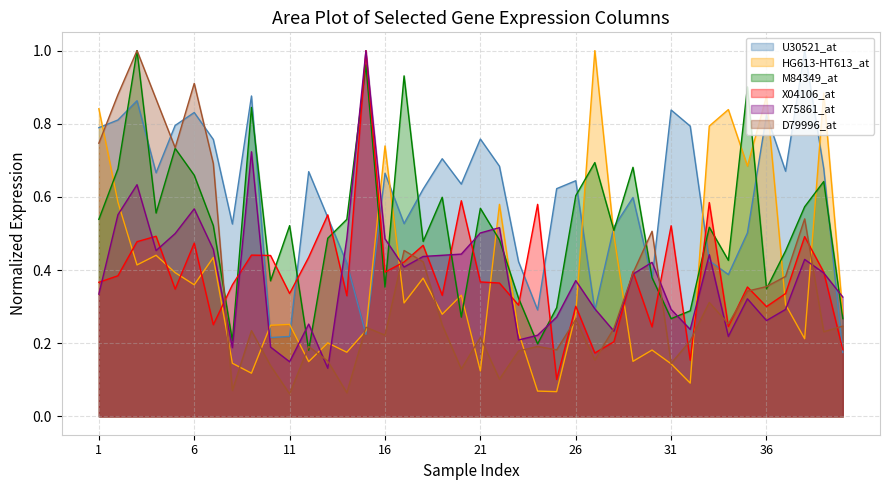

Where is the first local maximum for M84349_at?

3